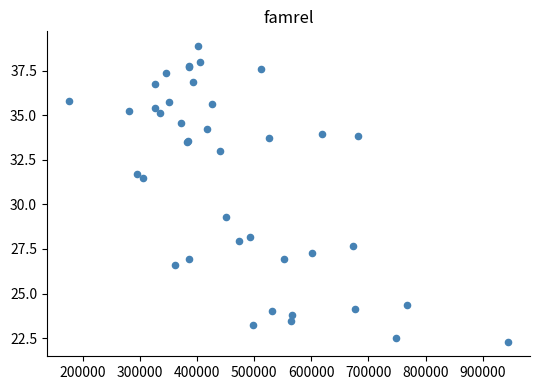

What Y value in the scatter plot is closest to 30?

29.3